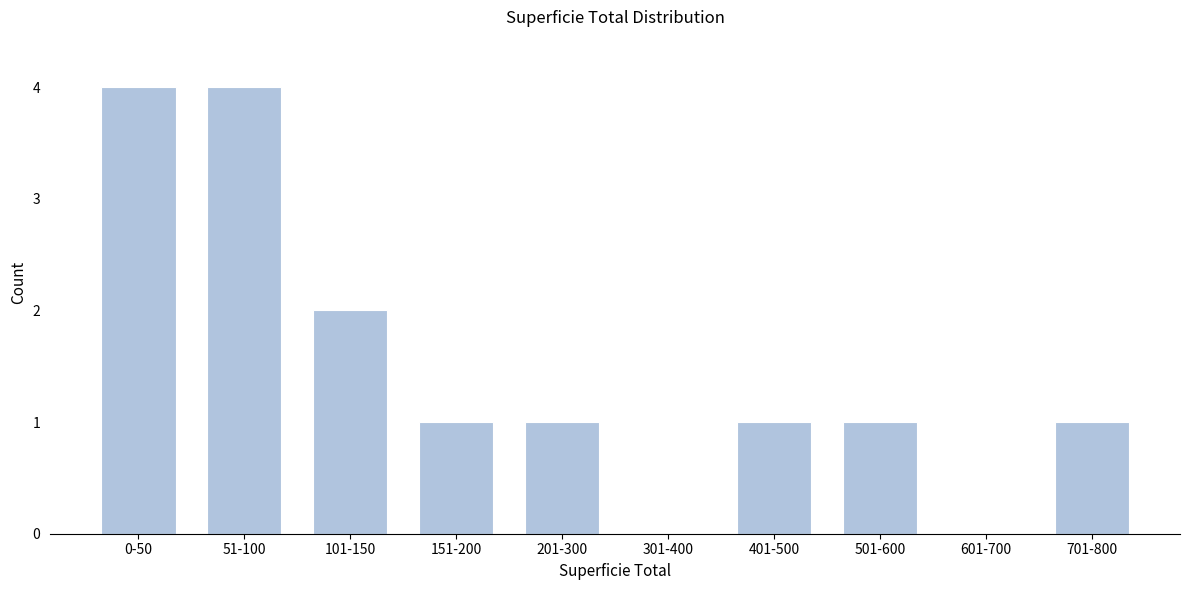

Reading right to left, transcribe all the data shown in this chart.

701-800=1	601-700=0	501-600=1	401-500=1	301-400=0	201-300=1	151-200=1	101-150=2	51-100=4	0-50=4